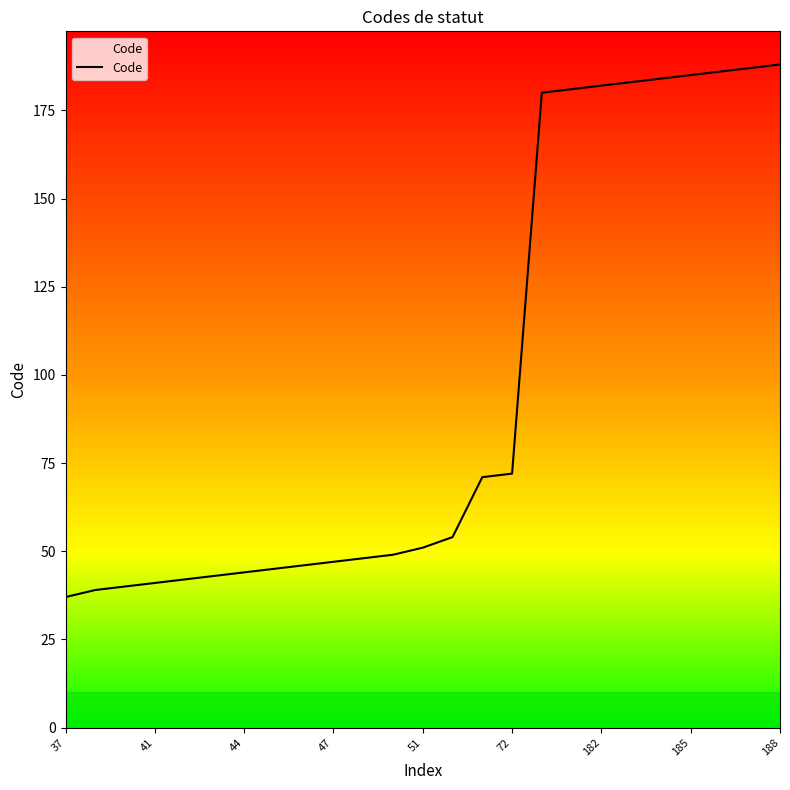

What is the maximum value shown in the chart?

188